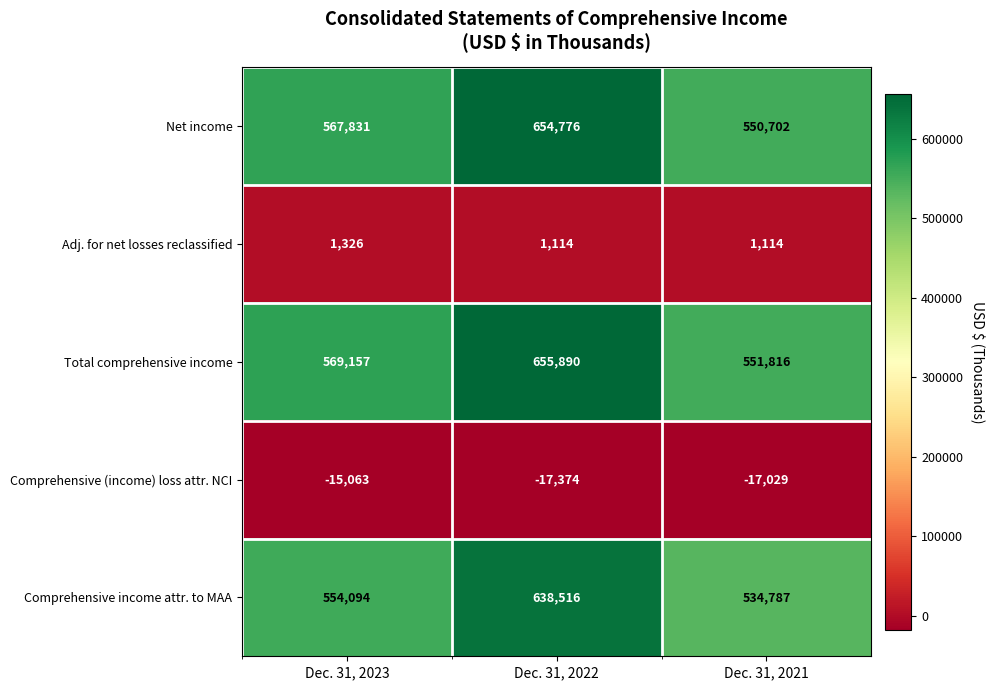

Which series has the largest total across all categories?

Total comprehensive income